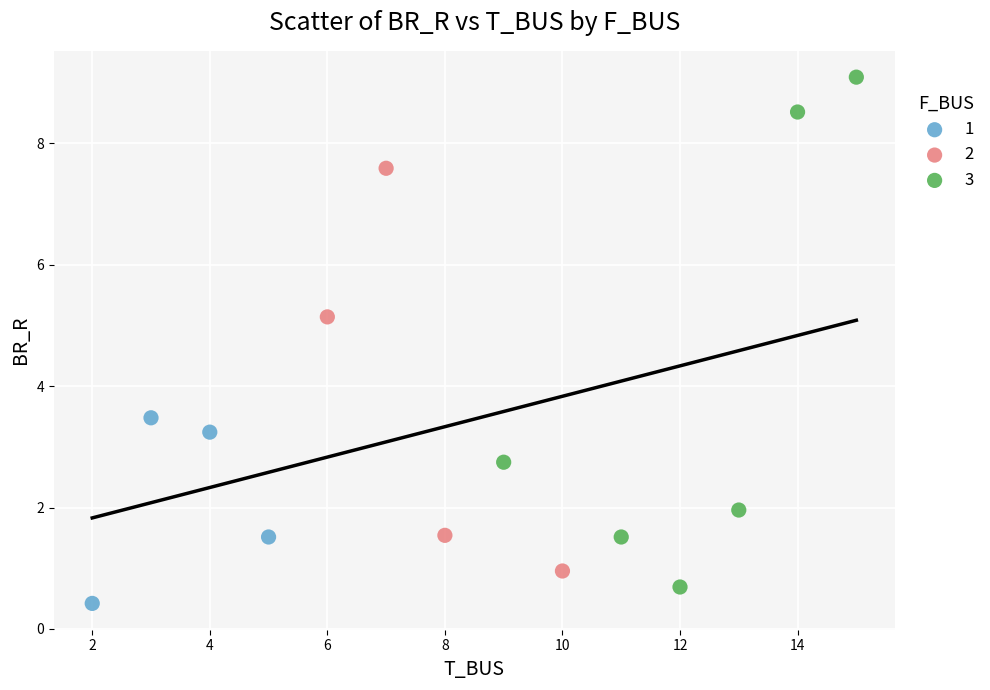

Which series has the widest spread of Y values?

3